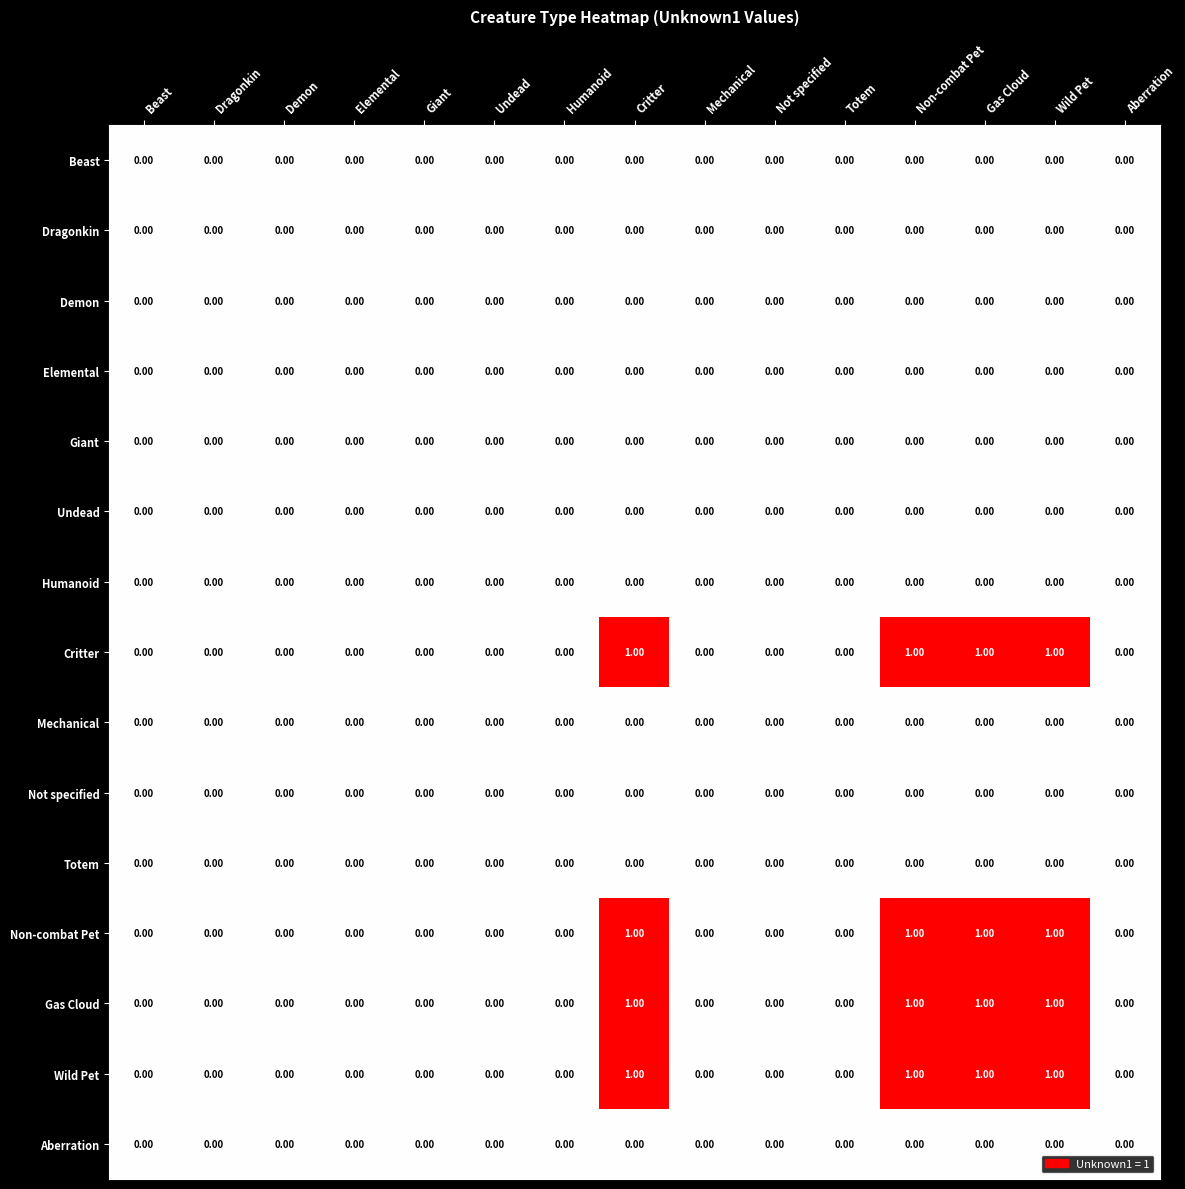

Count the number of data series in this chart.

15